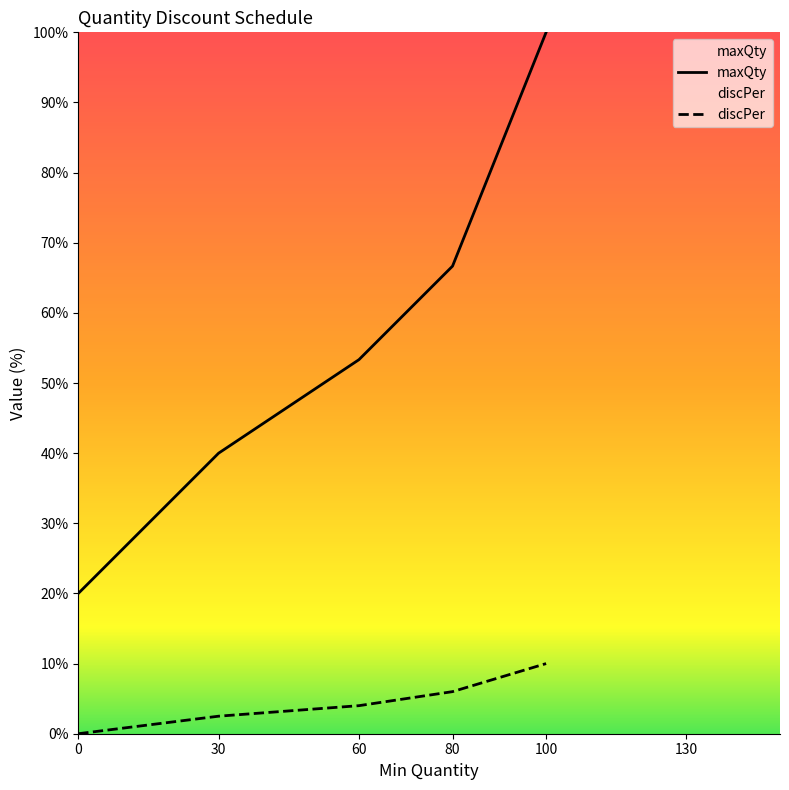

Which category has the highest value in the discPer series?

100